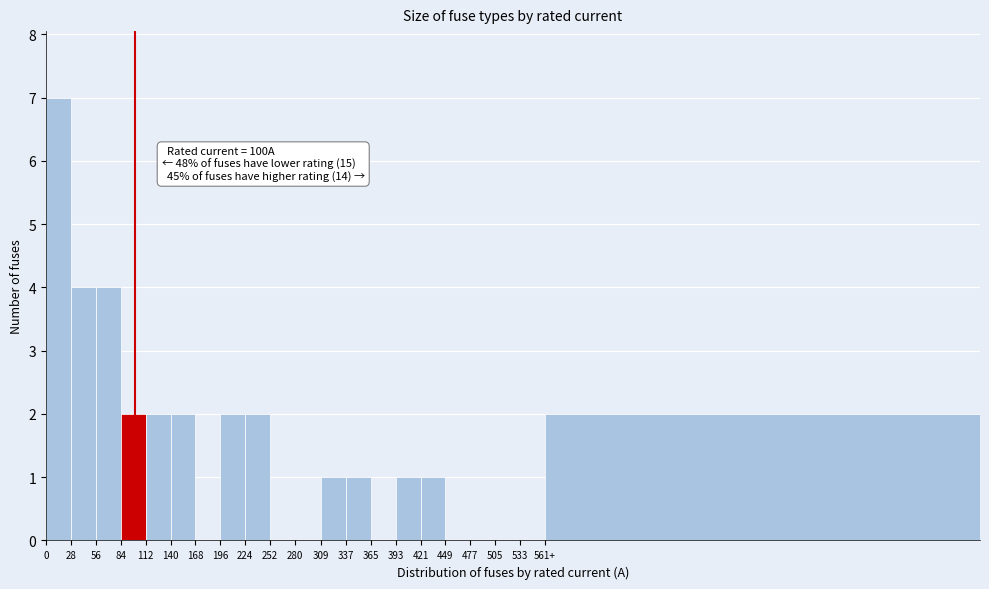

Reading right to left, transcribe all the data shown in this chart.

561+=2	533=0	505=0	477=0	449=0	421=1	393=1	365=0	337=1	309=1	280=0	252=0	224=2	196=2	168=0	140=2	112=2	84=2	56=4	28=4	0=7